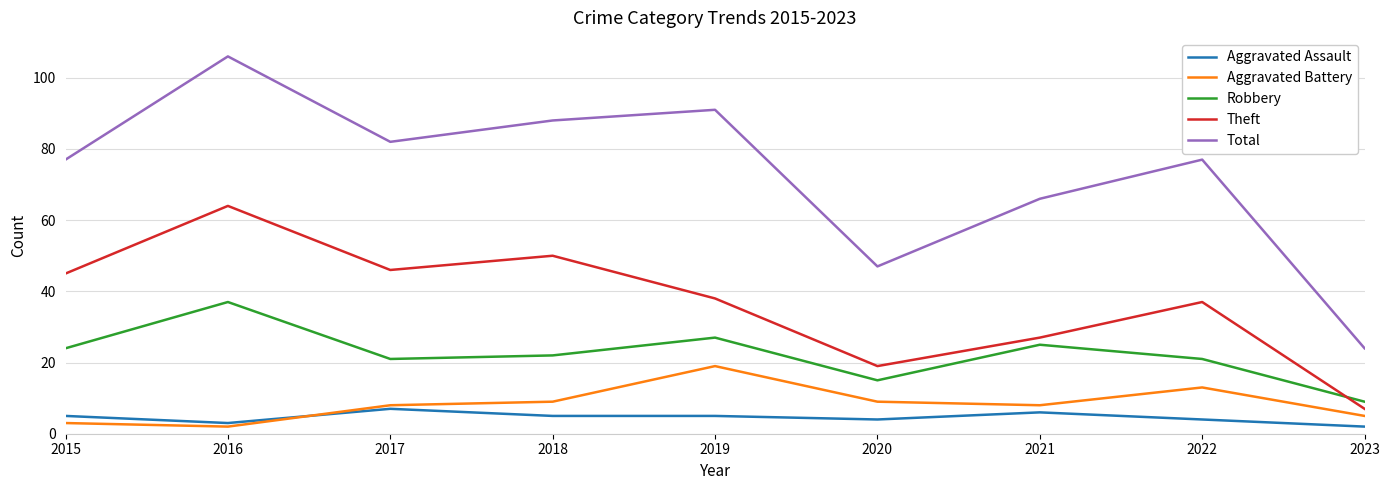

True or false: Robbery and Total cross at least once.

False